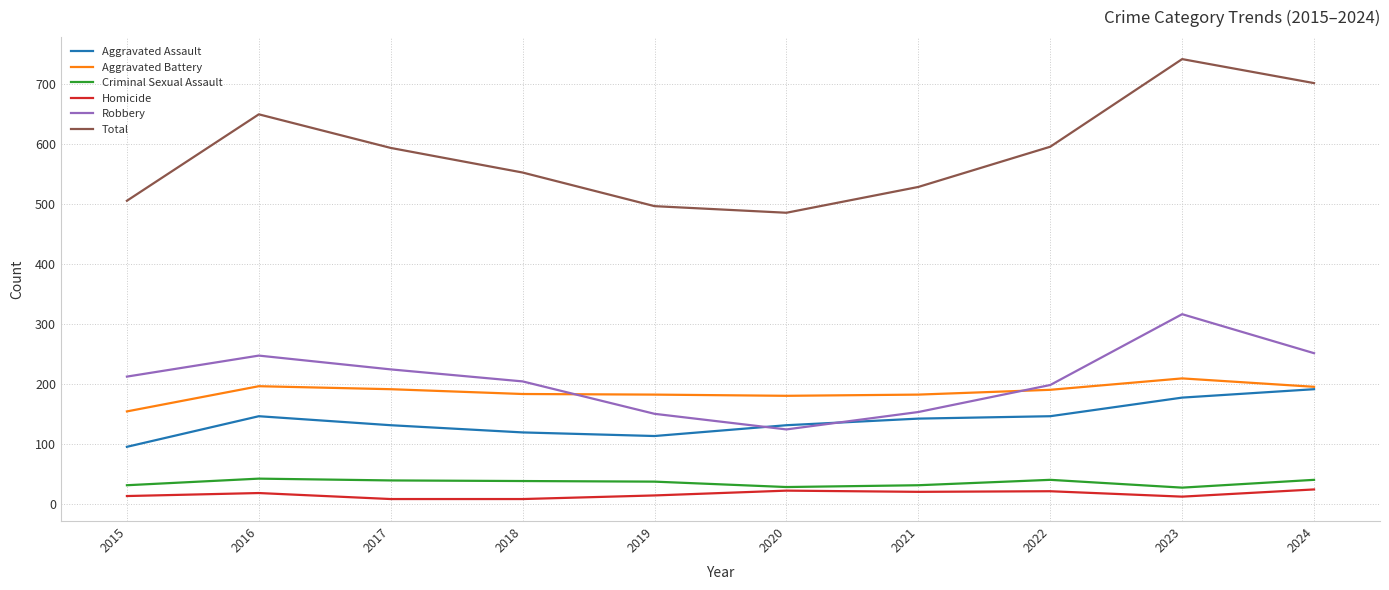

Which series has the largest range (max minus min)?

Total